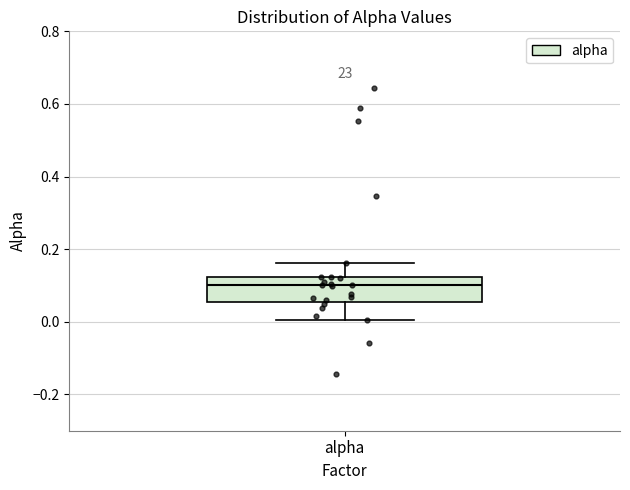

Read this box plot against the y-axis: the position of the median line, the range covered by the box, and the ends of both whiskers. The values are not printed on the chart, so give them approximately, as read against the axis.

median 0.10, box 0.06 to 0.12, whiskers 0.00 to 0.16